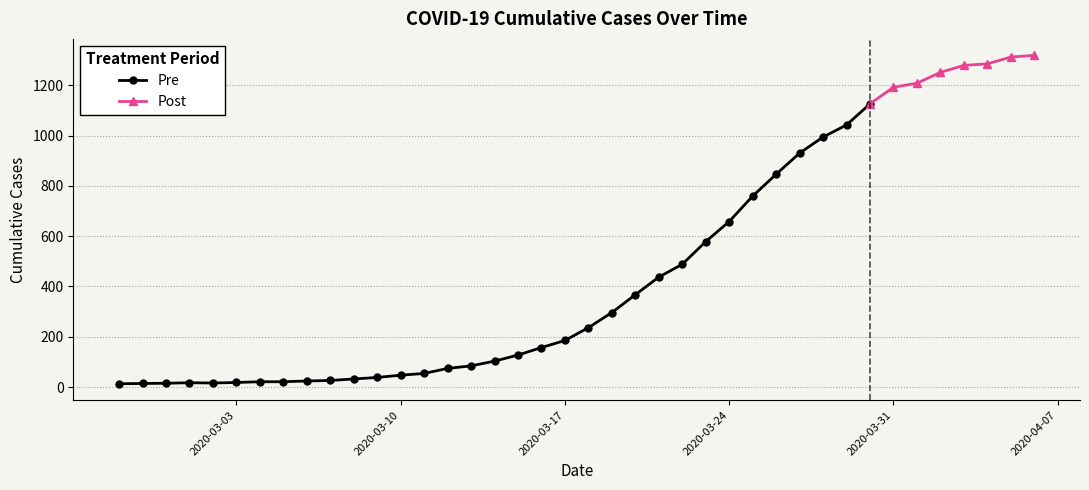

How many data points are above 236?

19